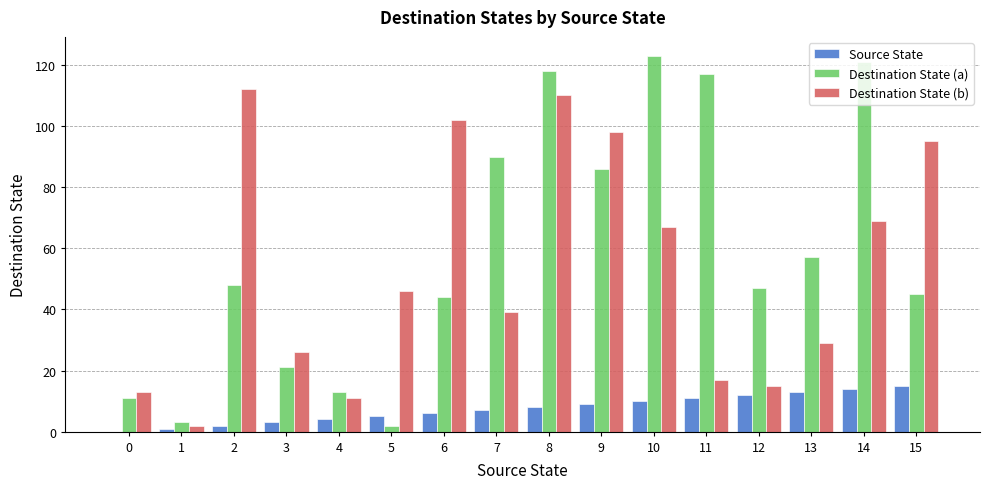

True or false: Destination State (b) has a value of 13 at 0.

True